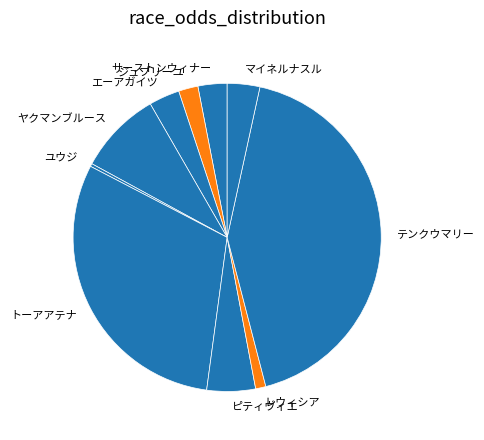

Is the sum of ユウジ and テンクウマリー greater than half?

No